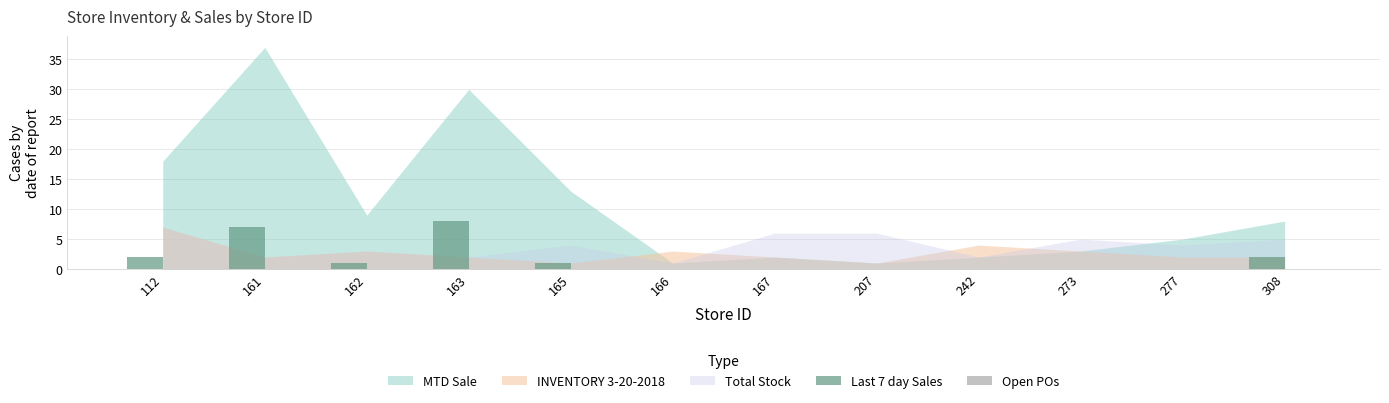

Count the number of data series in this chart.

1